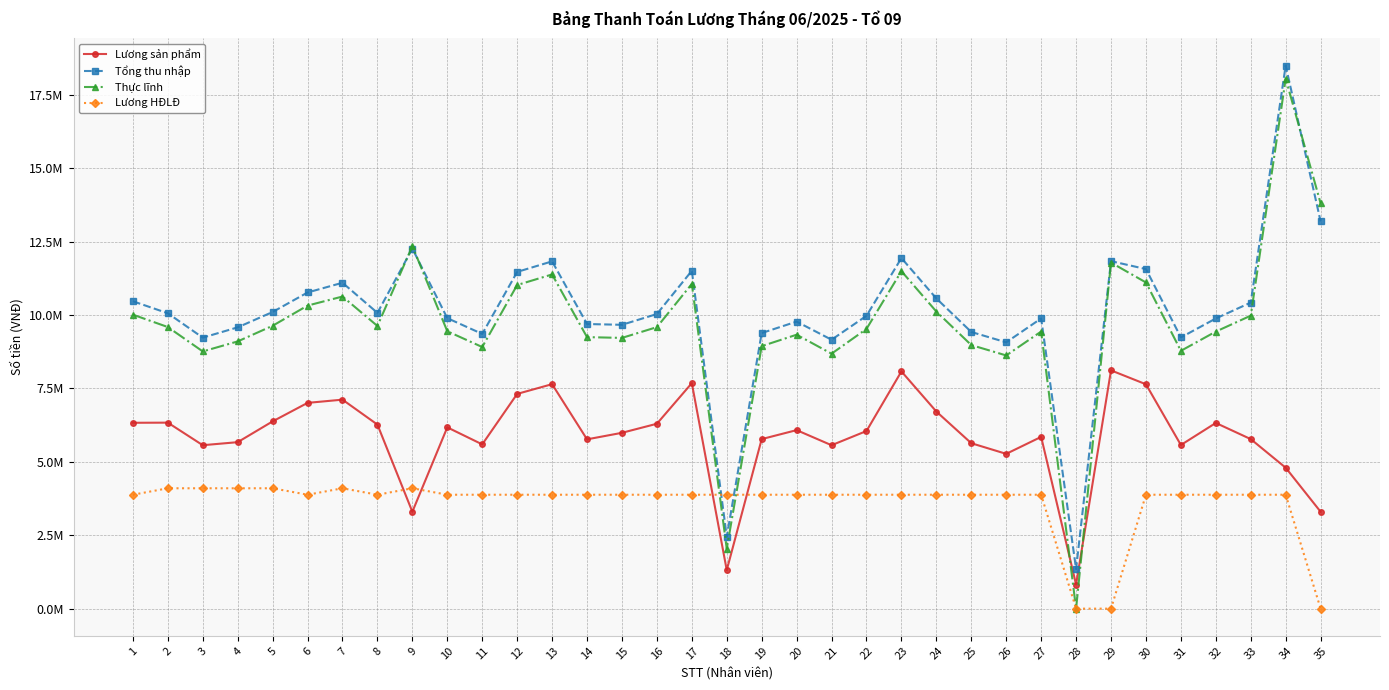

List the series in order of their peak value, lowest first.

Lương HĐLĐ, Lương sản phẩm, Thực lĩnh, Tổng thu nhập